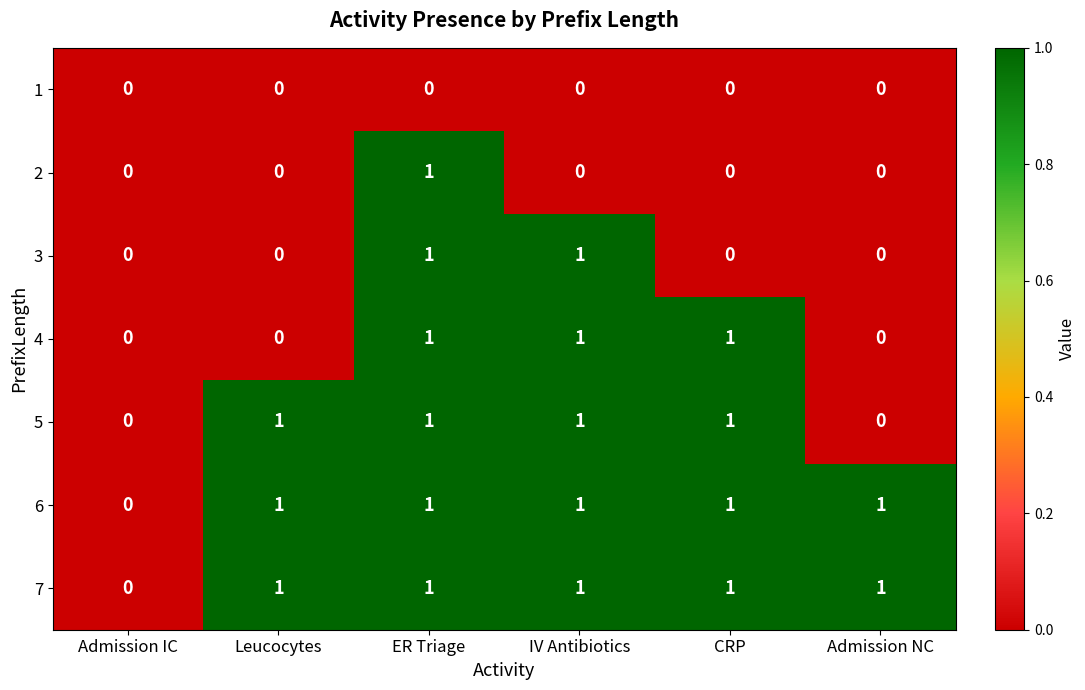

Count the 4 values in the range 0 to 1.

6